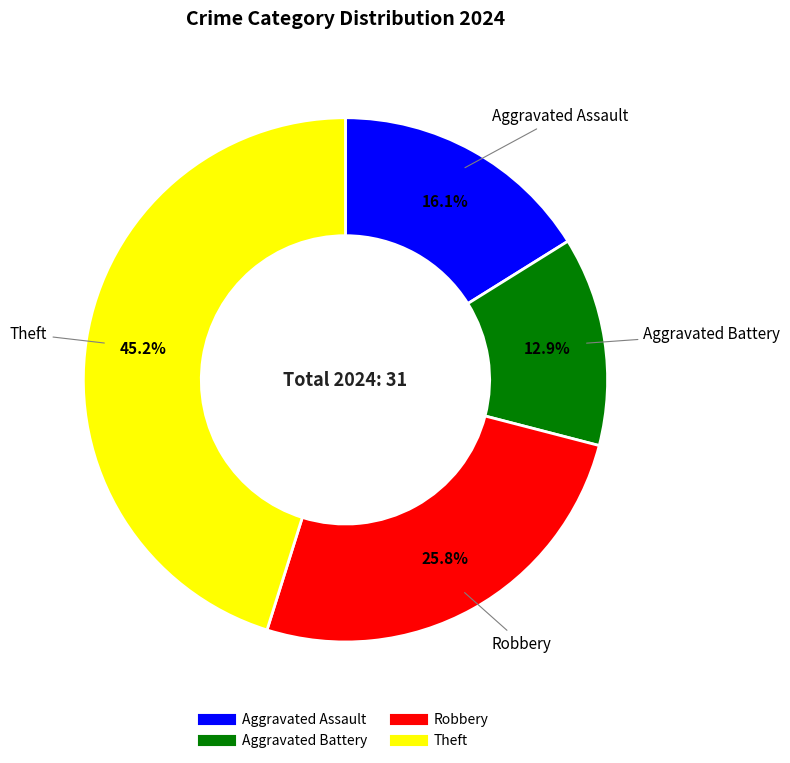

Is there any slice that represents more than half of the pie?

No